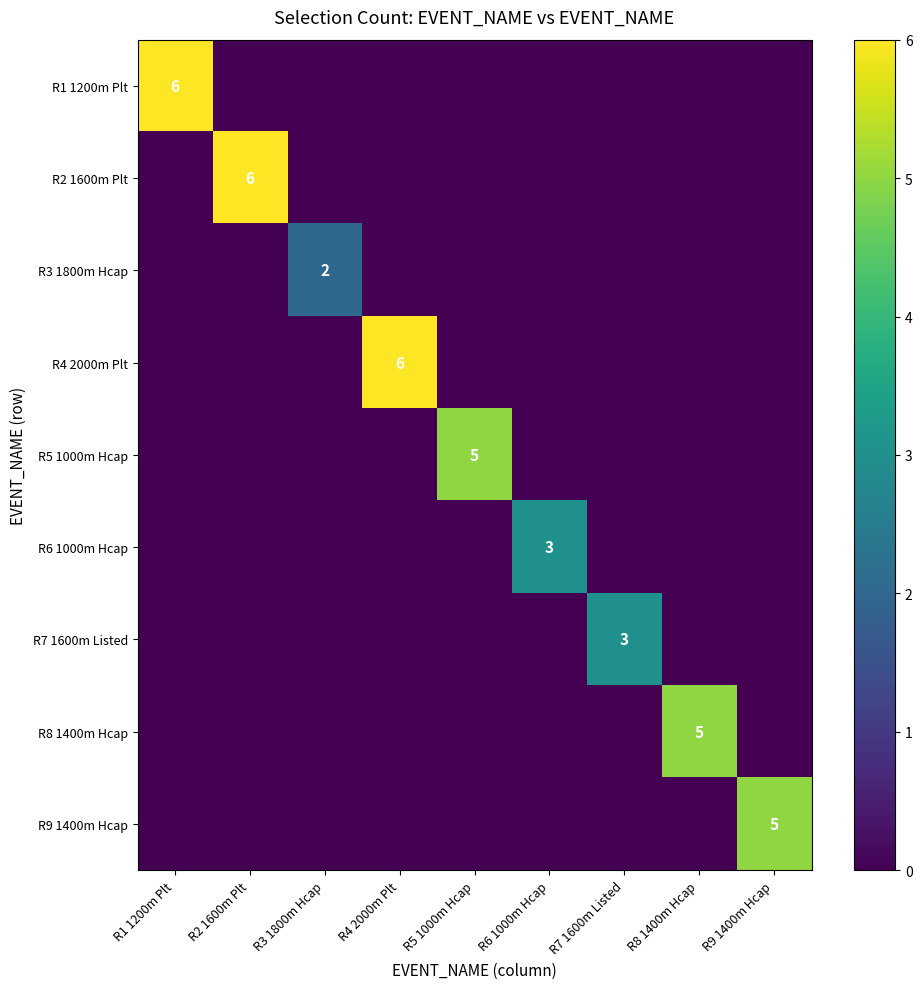

Is it true that R9 1400m Hcap equals 7 at R9 1400m Hcap?

False